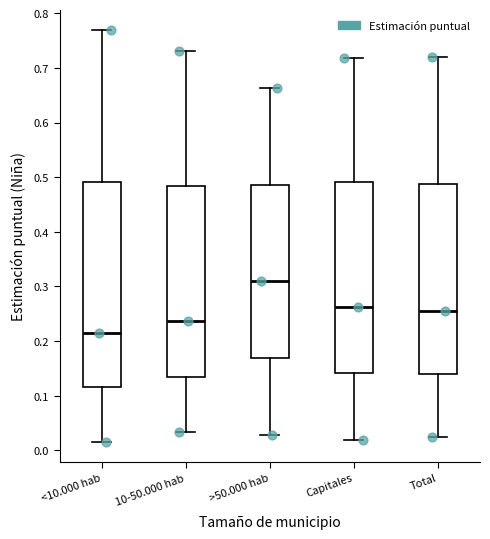

Which box has the lowest median line?

<10.000 hab